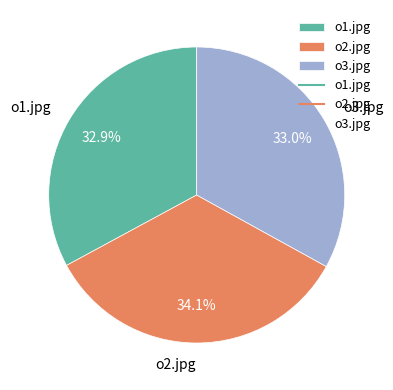

How much of the chart is everything except o2.jpg?

65.9%